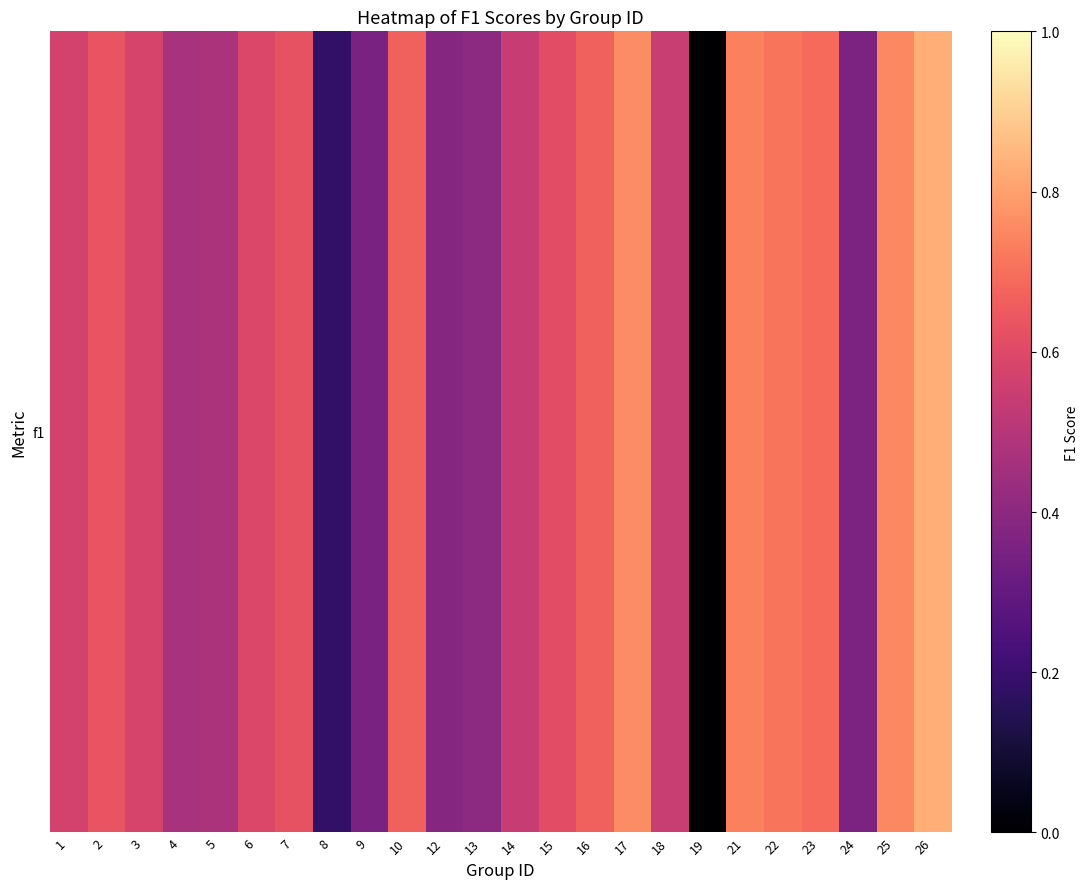

What is the difference between the maximum and minimum values?

0.8